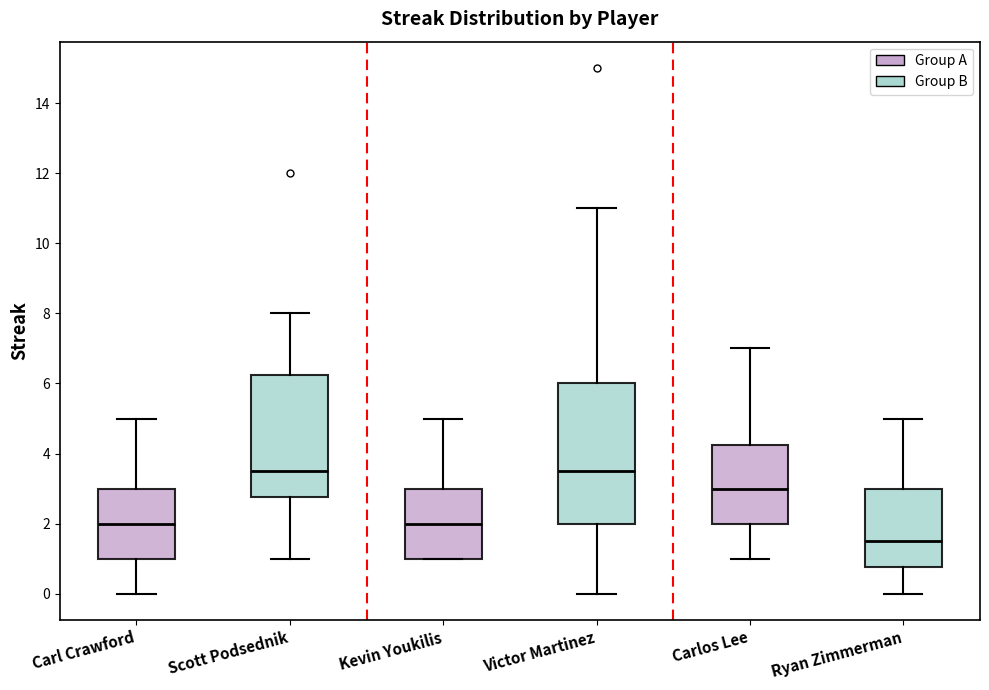

Which box has the lowest median line?

Ryan Zimmerman